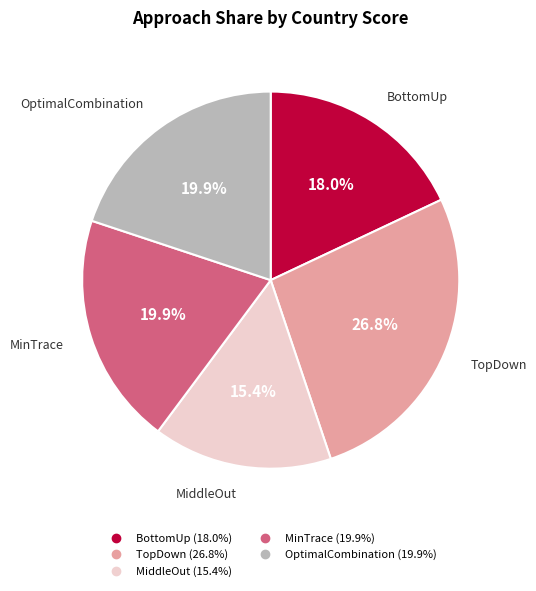

Which slice is the largest?

TopDown